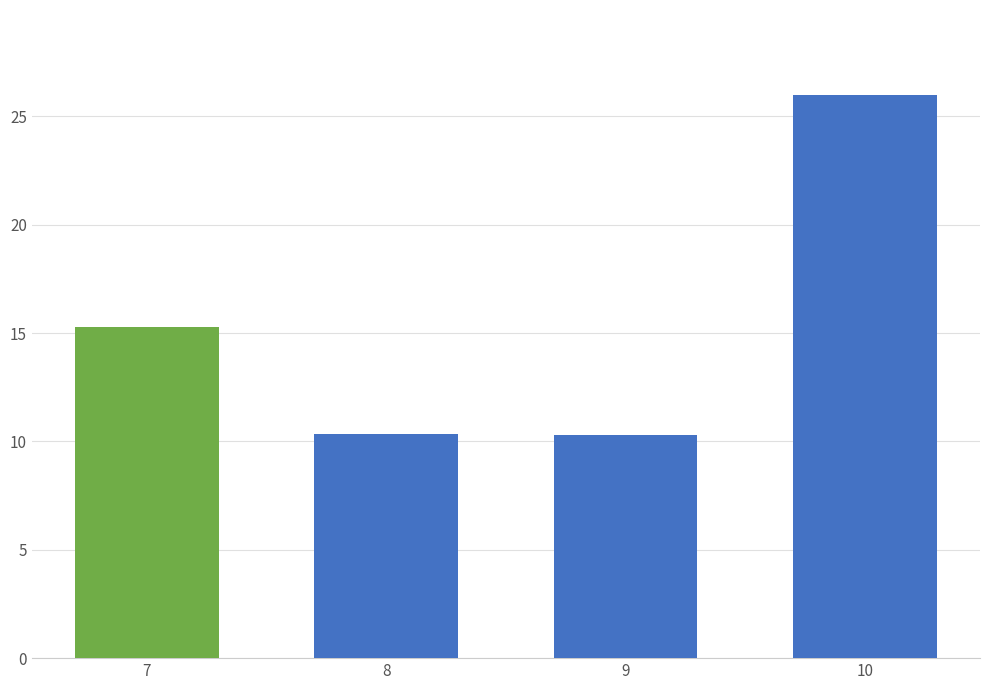

What is the average value?

15.5